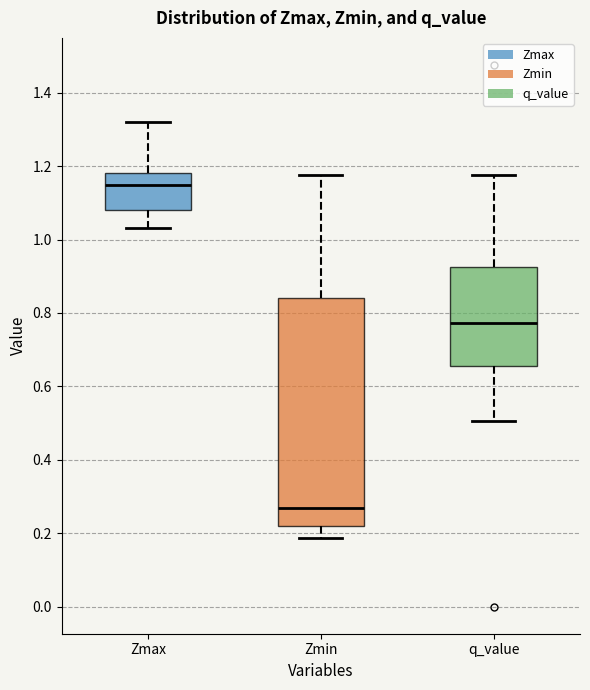

Which box's median line is the highest?

Zmax